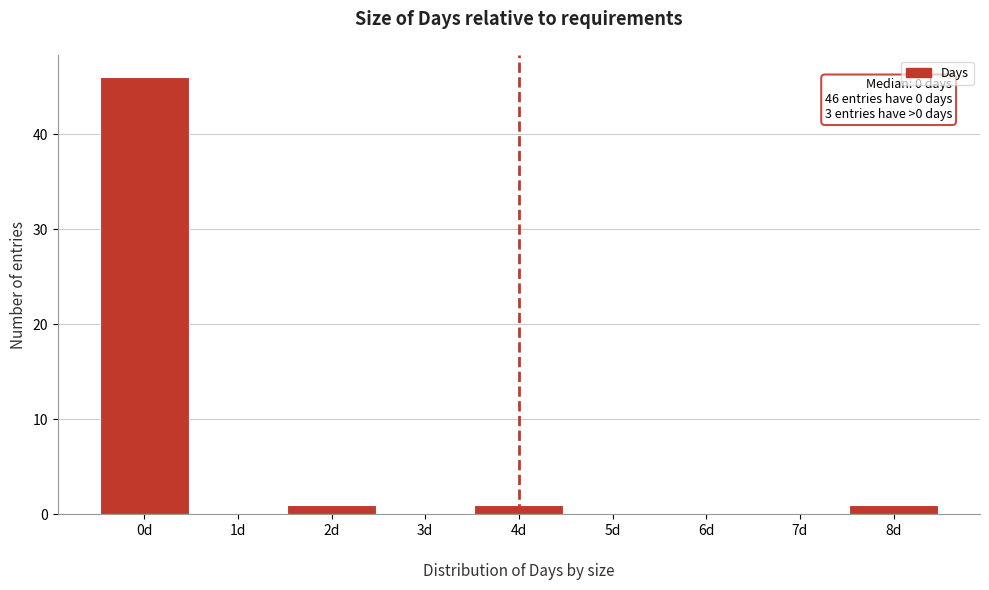

Which range on the x-axis has the tallest bar?

-0.5 to 0.5